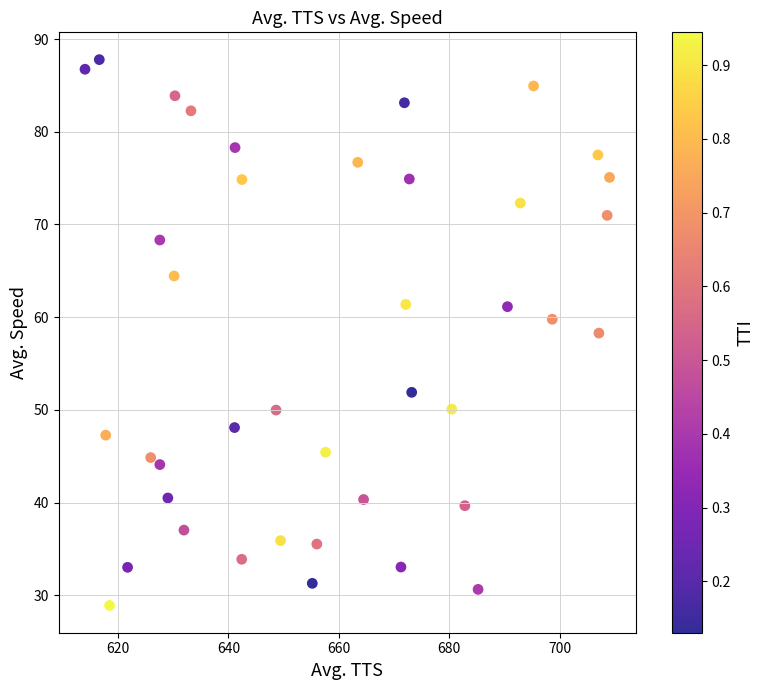

What is the range of Y values (max minus min)?

58.9